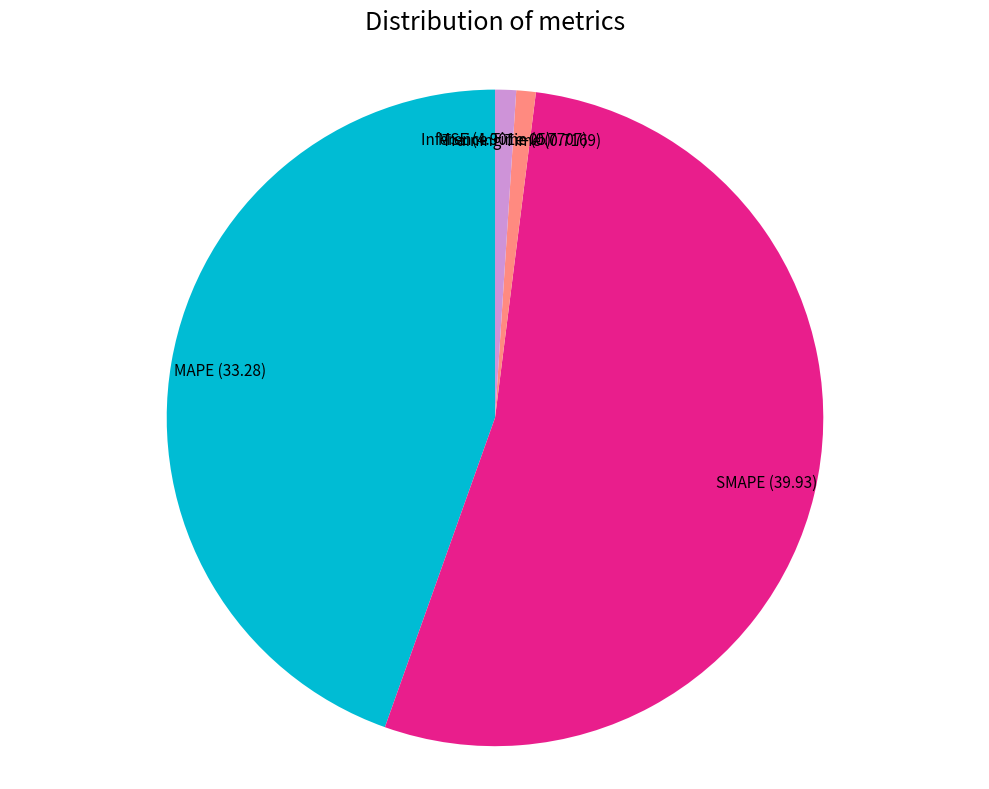

True or false: SMAPE accounts for 67% of the total.

False